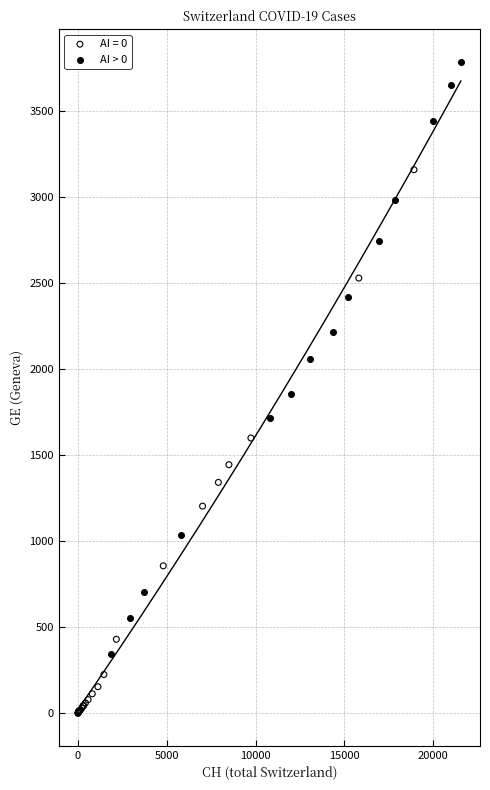

Which series reaches the maximum Y coordinate?

AI > 0